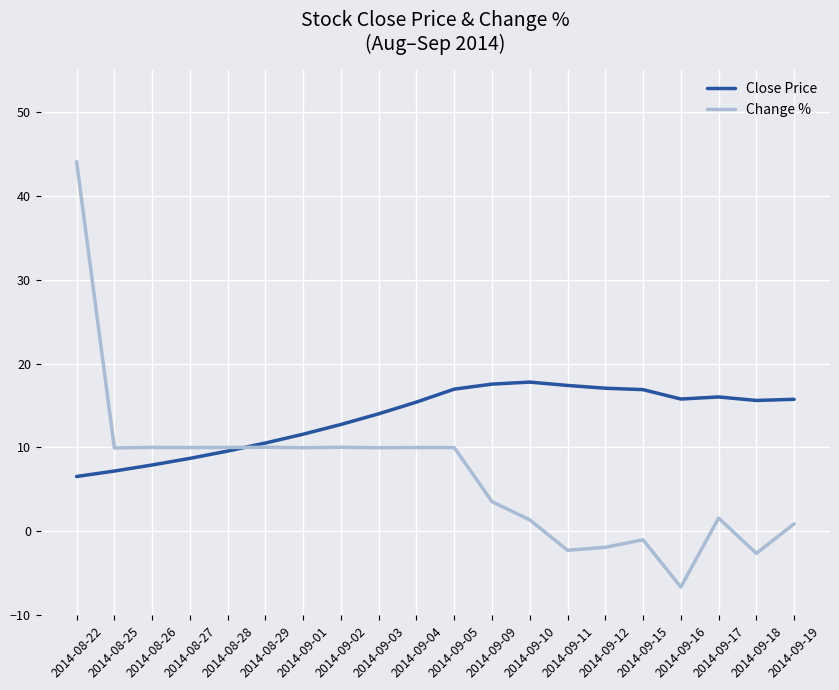

Which series has the largest total across all categories?

Close Price